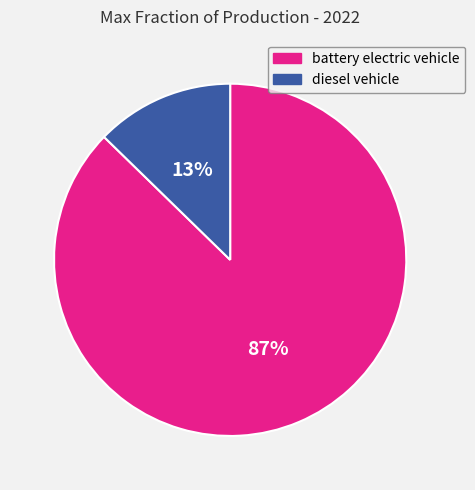

True or false: battery electric vehicle accounts for 87% of the total.

True